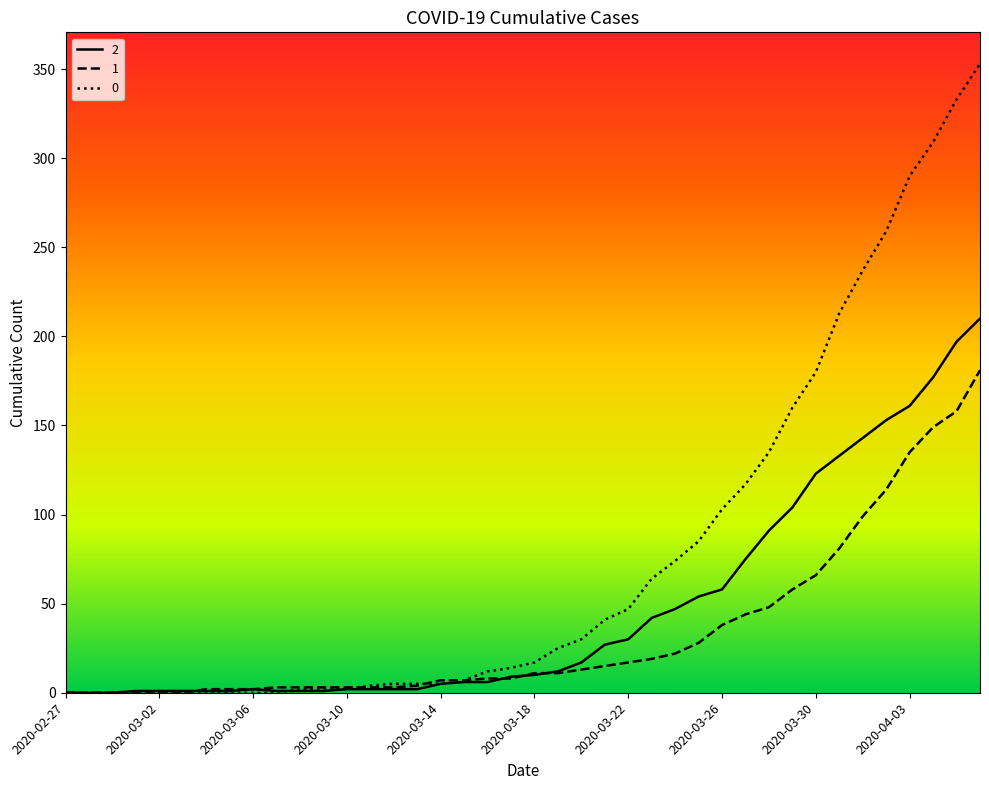

Rank the series by their average value, from lowest to highest.

1, 2, 0